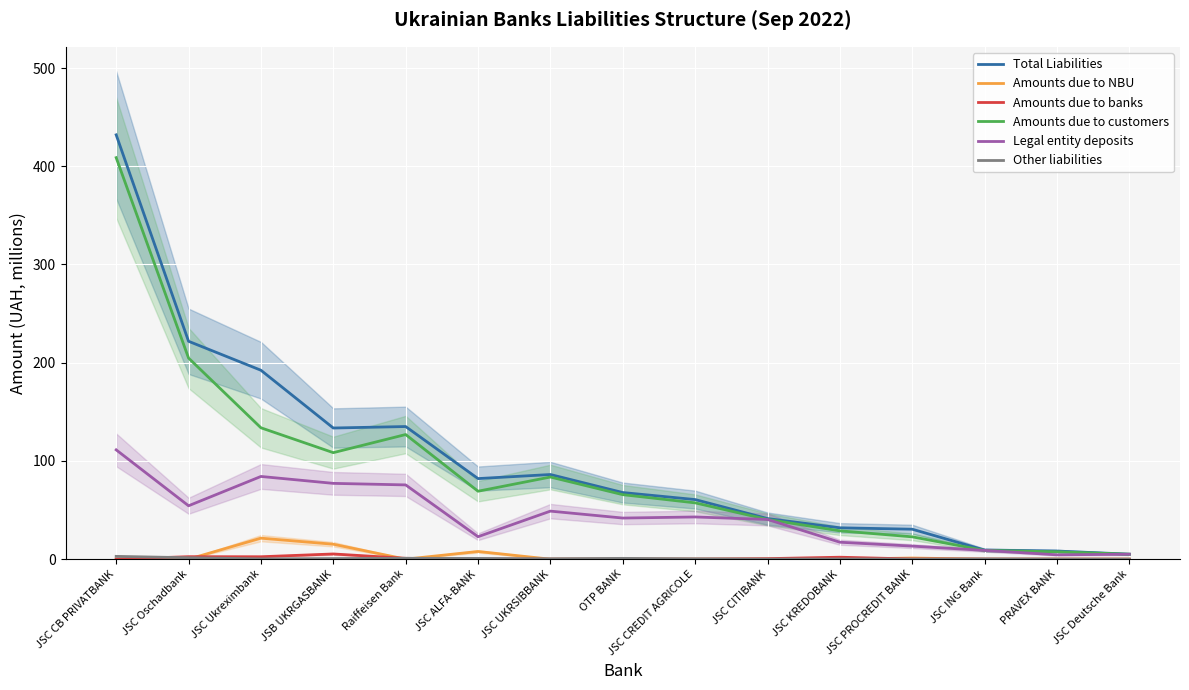

Where does the Legal entity deposits series first go above 41?

JSC CB PRIVATBANK